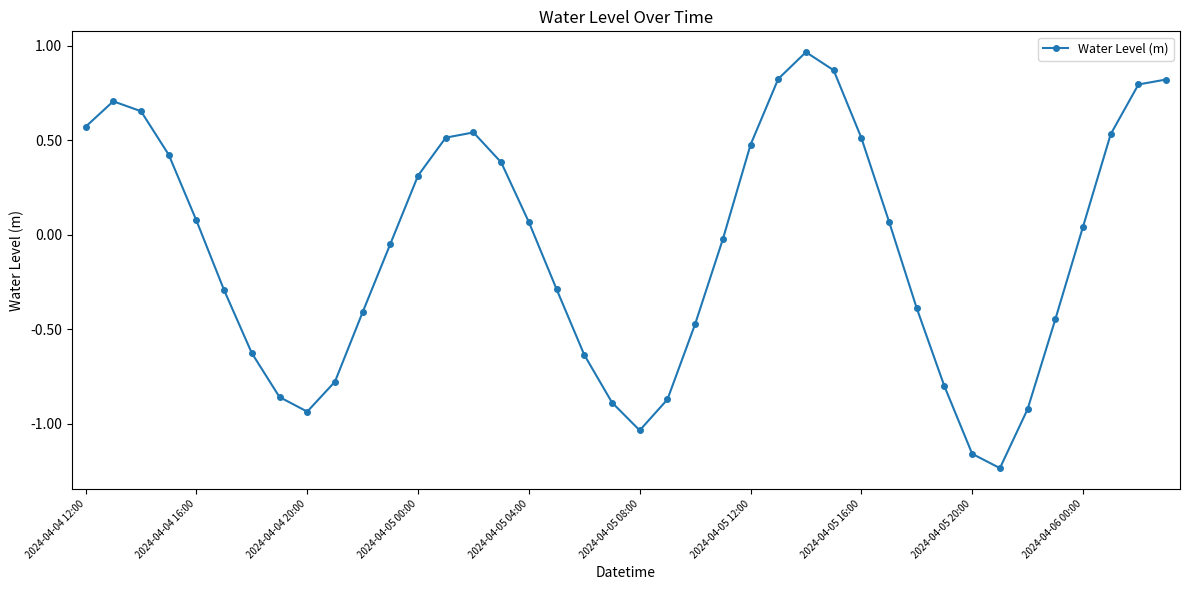

What is the sum of all values?

-3.0